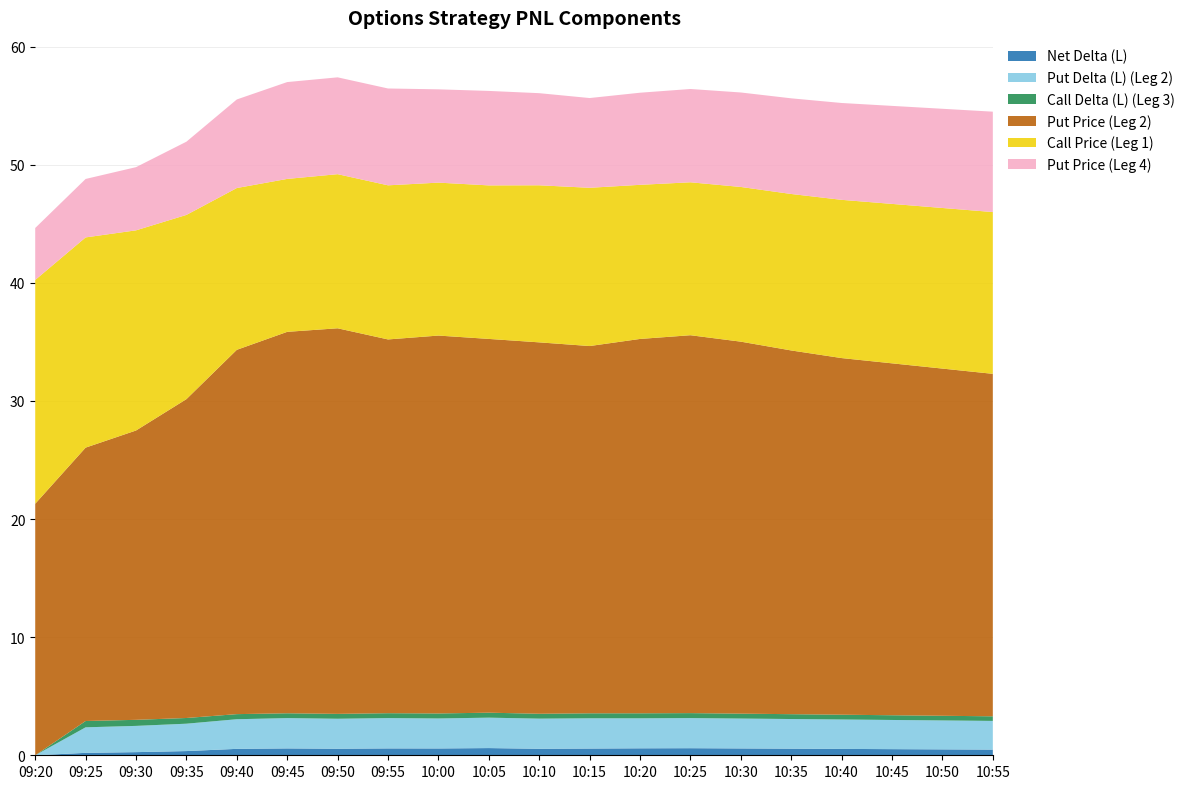

Reading right to left, what are all the values shown in this chart?

Net Delta (L): 0.5	0.5	0.5	0.5	0.6	0.6	0.6	0.6	0.6	0.6	0.6	0.6	0.6	0.6	0.6	0.5	0.4	0.3	0.2	0.0
Put Delta (L) (Leg 2): 2.4	2.5	2.5	2.5	2.5	2.5	2.5	2.5	2.6	2.6	2.6	2.5	2.6	2.5	2.6	2.5	2.3	2.2	2.2	0.0
Call Delta (L) (Leg 3): 0.4	0.4	0.4	0.4	0.4	0.4	0.4	0.4	0.4	0.4	0.4	0.4	0.4	0.4	0.4	0.4	0.5	0.5	0.5	0.0
Put Price (Leg 2): 29.0	29.4	29.8	30.2	30.8	31.5	32.0	31.7	31.1	31.4	31.6	32.0	31.6	32.6	32.3	30.9	27.0	24.5	23.1	21.3
Call Price (Leg 1): 13.7	13.6	13.5	13.4	13.2	13.1	12.9	13.1	13.4	13.3	13.0	12.9	13.1	13.1	12.9	13.7	15.6	16.9	17.8	18.9
Put Price (Leg 4): 8.5	8.4	8.3	8.2	8.1	8.0	7.9	7.8	7.6	7.8	8.0	7.9	8.2	8.2	8.2	7.5	6.2	5.3	5.0	4.4